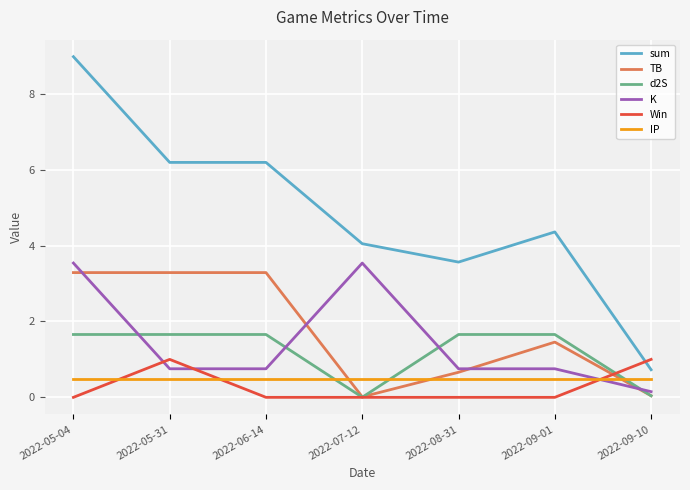

What is the difference between the highest and lowest values at 2022-05-31?

5.7